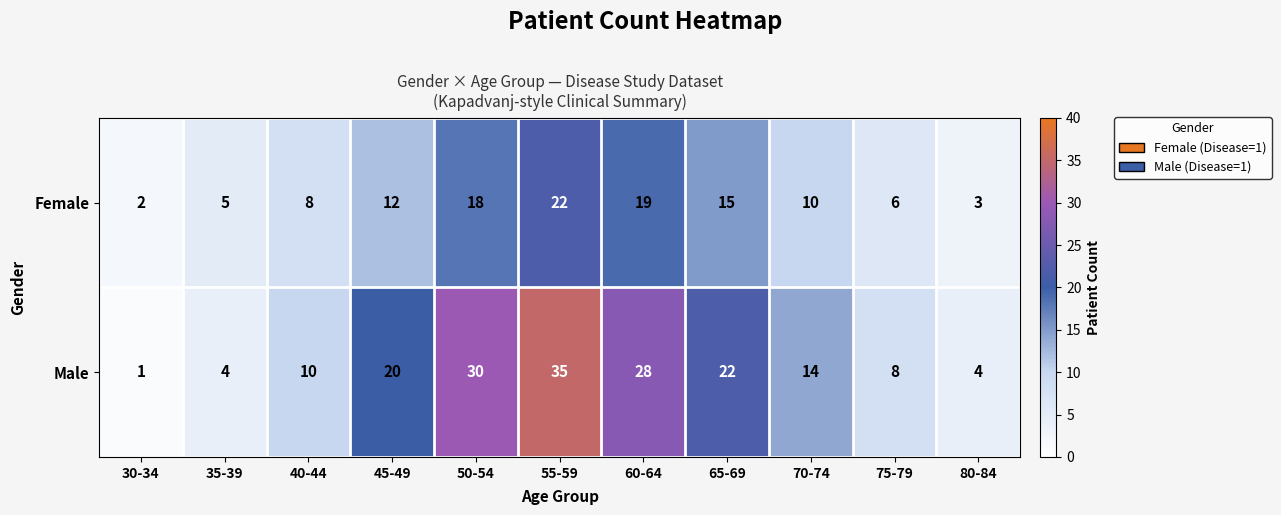

What is the difference between the maximum and minimum values in the Male series?

34